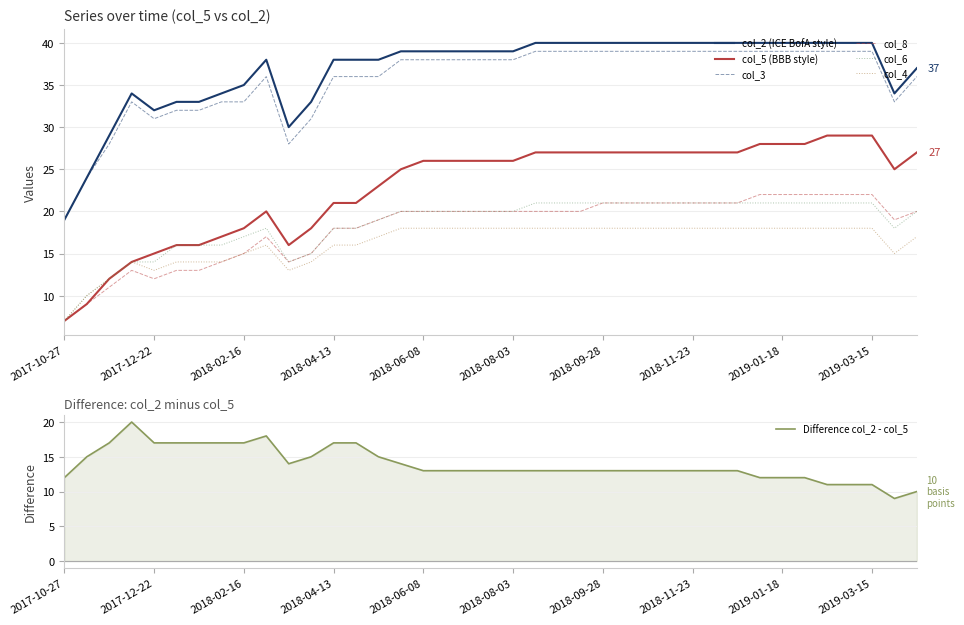

Which series has the largest total across all categories?

col_2